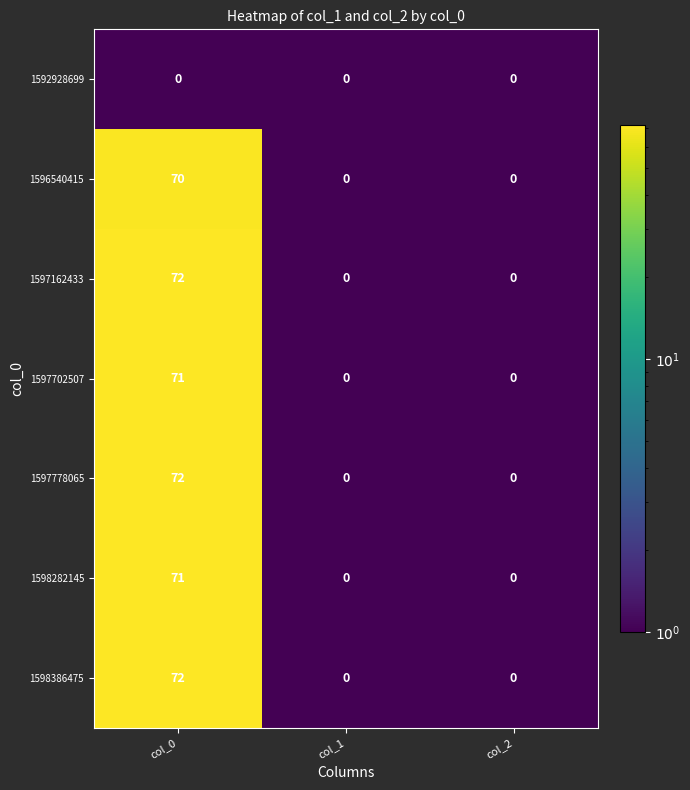

The 1598386475 series shows 27 at col_0. True or false?

False